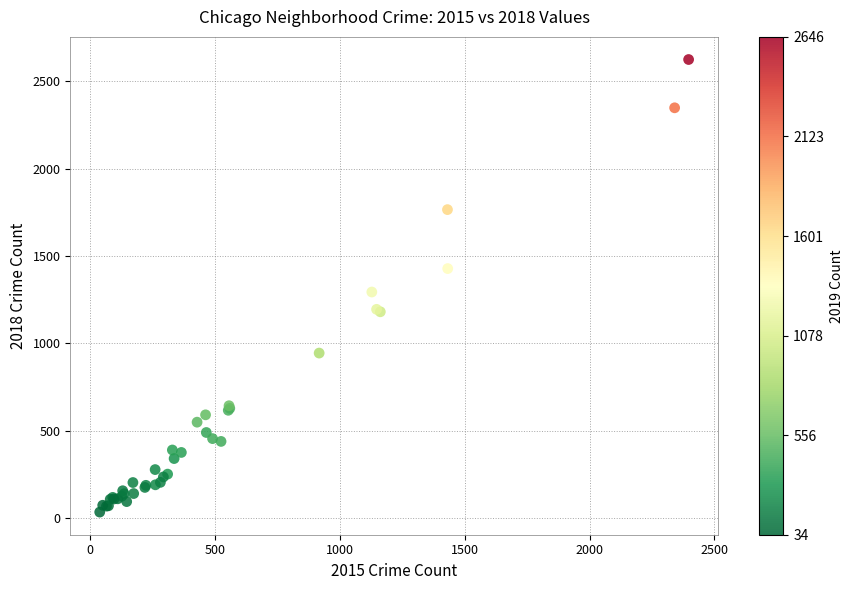

What Y value in the scatter plot is closest to 1329?

1294